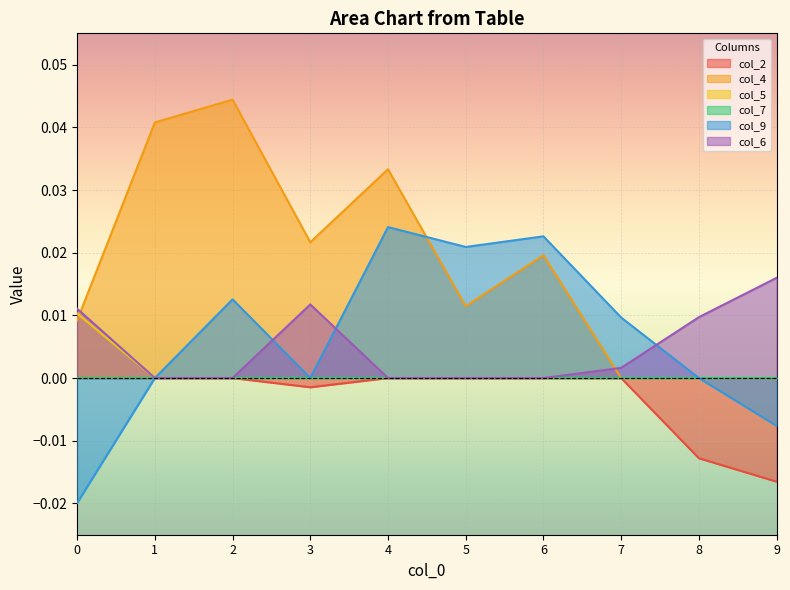

Is the value of col_2 at 1 greater than the value of col_9 at 2?

No